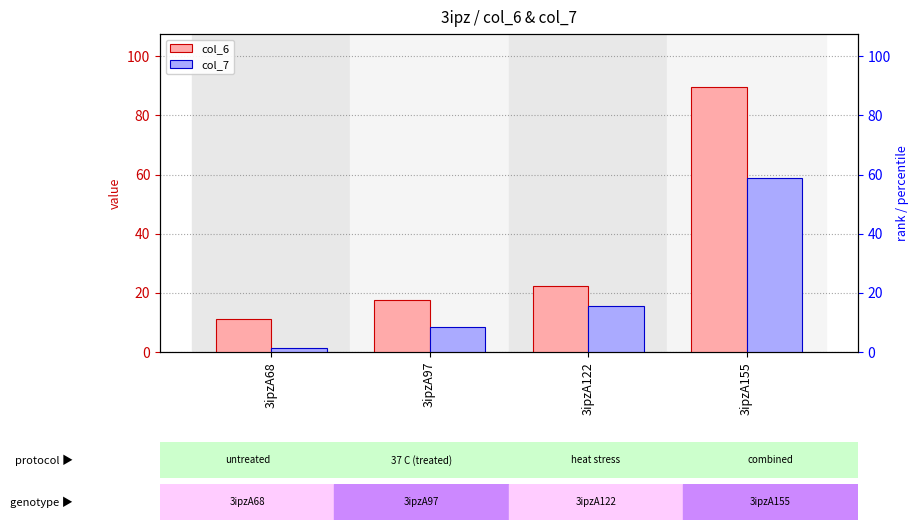

What is the difference between the maximum and minimum values in the col_6 series?

78.6